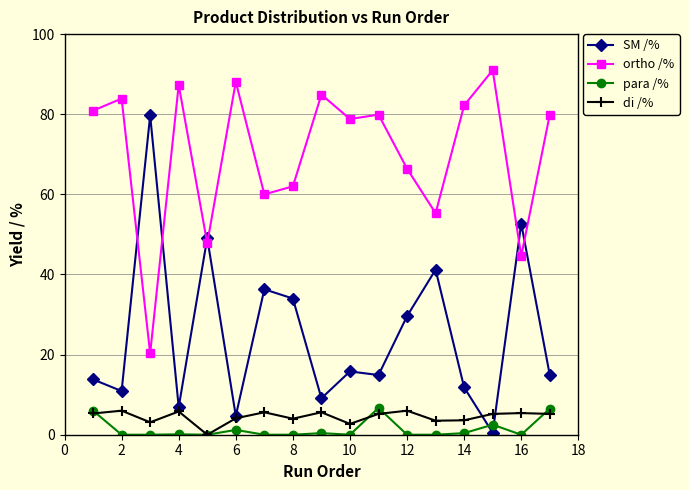

True or false: ortho /% and di /% cross at least once.

False